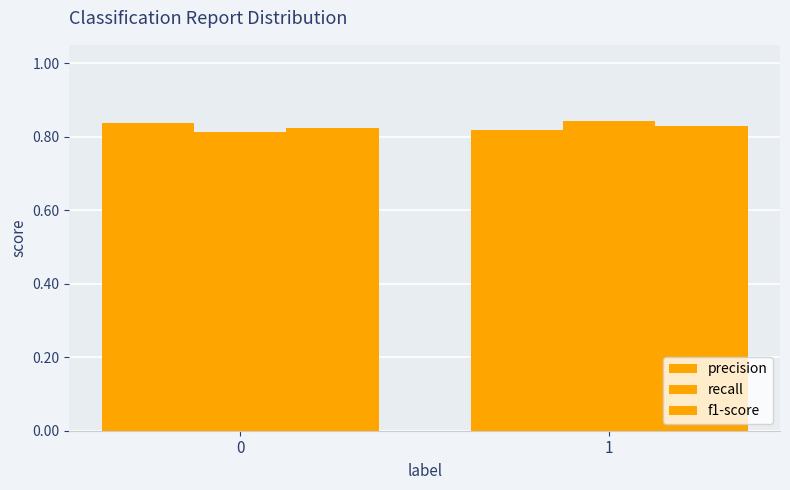

Are the bars horizontal?

No